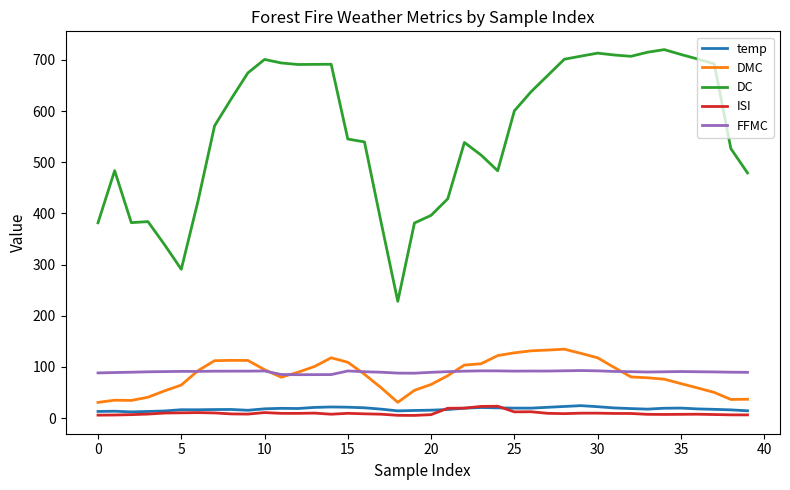

What is the minimum value for DC?

228.2